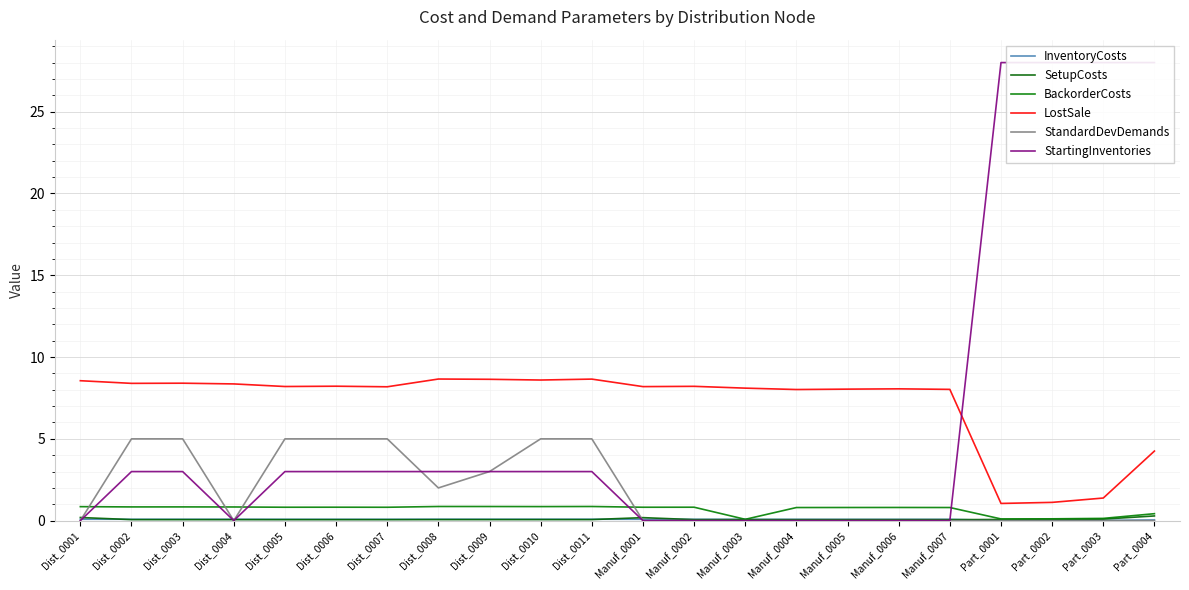

The value of SetupCosts at Manuf_0004 is 0.0. True or false?

False